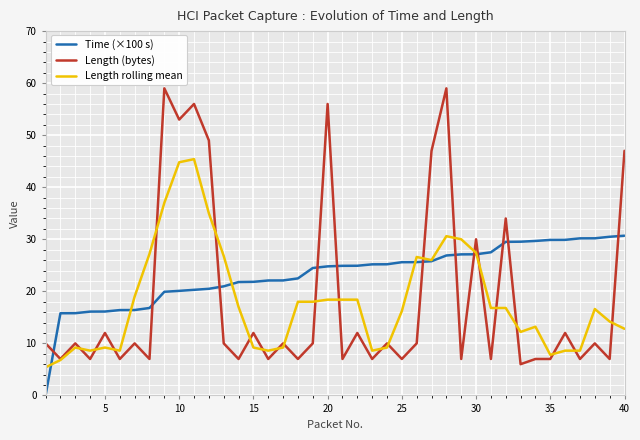

Which series has the largest total across all categories?

Time (×100 s)